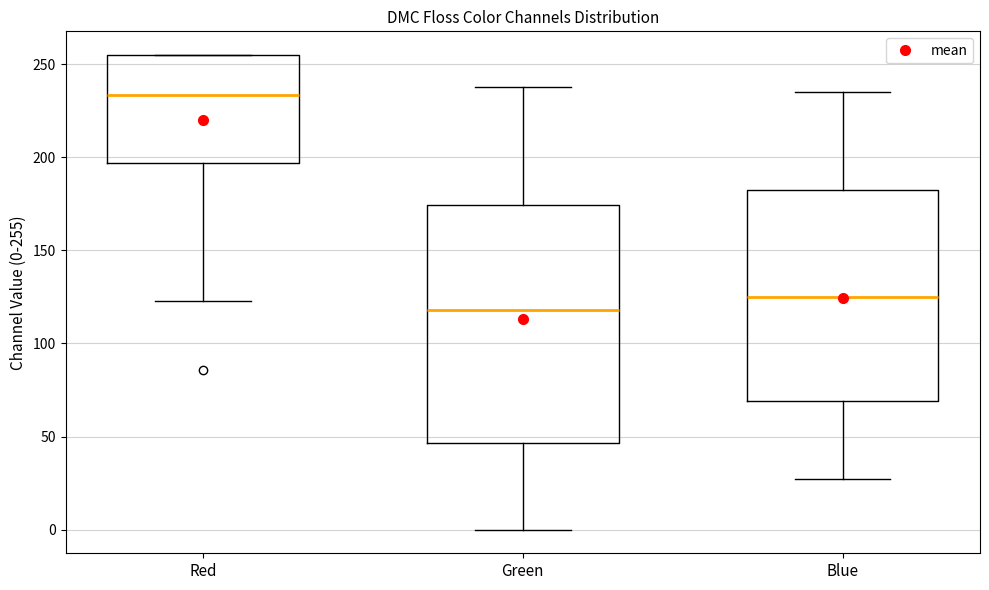

Which box is the tallest, from its lower edge to its upper edge?

Green